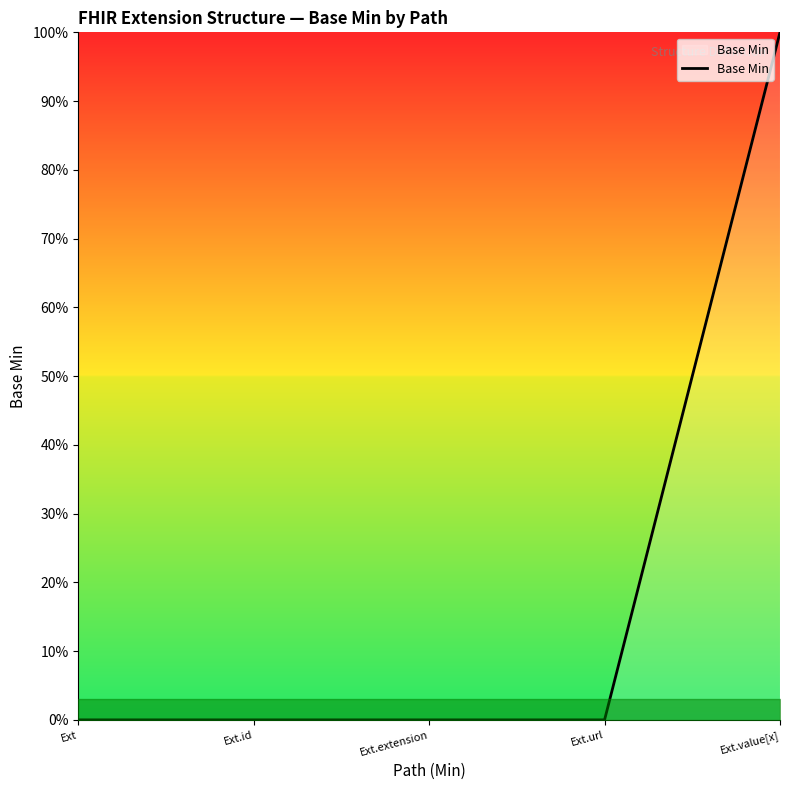

How many values are between 0 and 1?

5